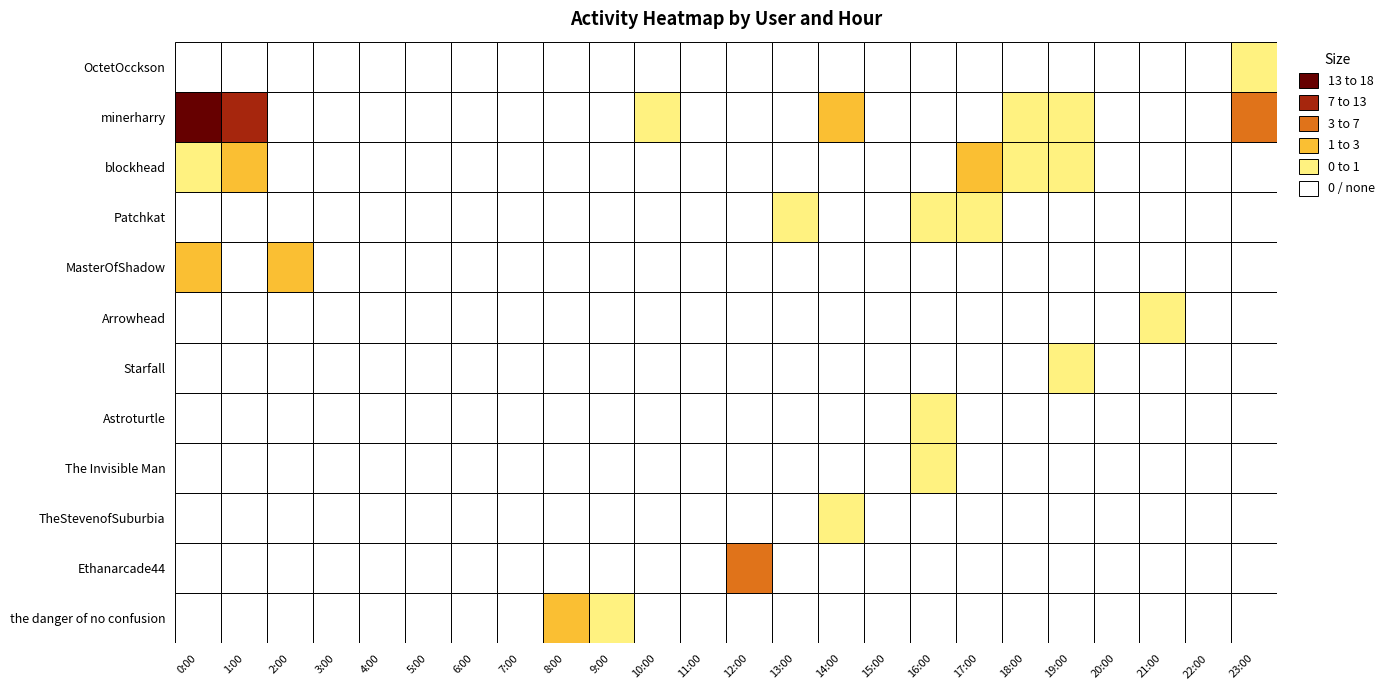

How many data points in Starfall are above 0?

1